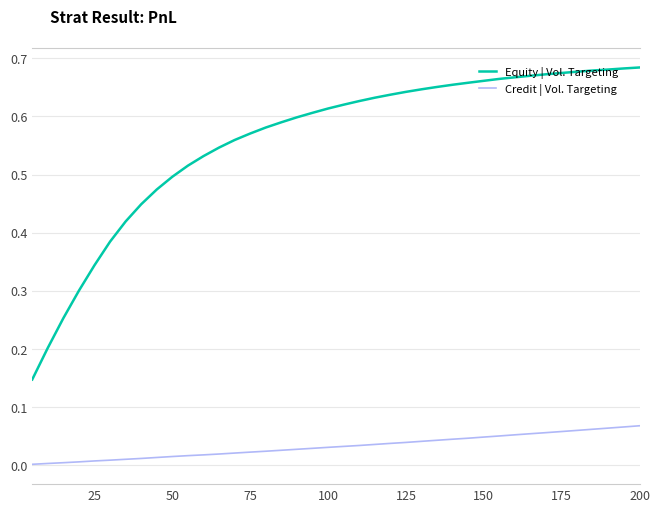

Which series has the largest range (max minus min)?

Equity | Vol. Targeting